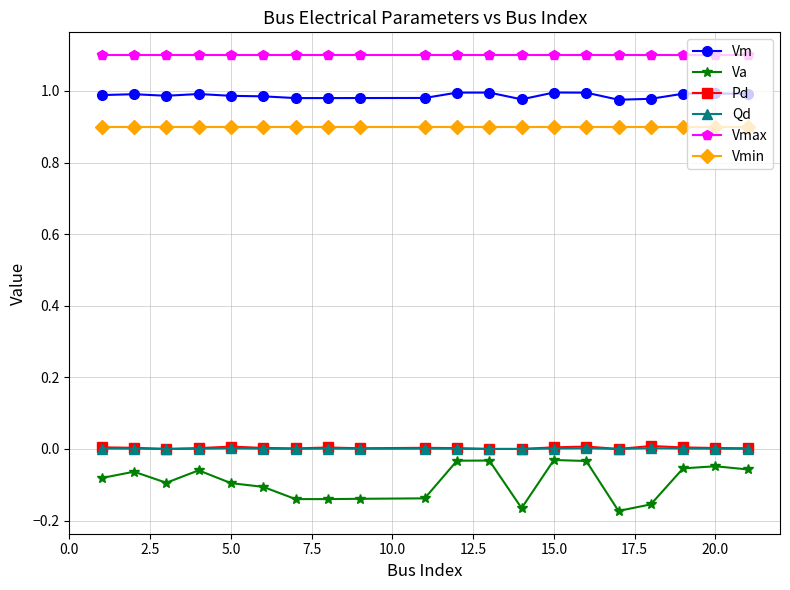

What is the value of the Vmax point at the 1st from the left?

1.1